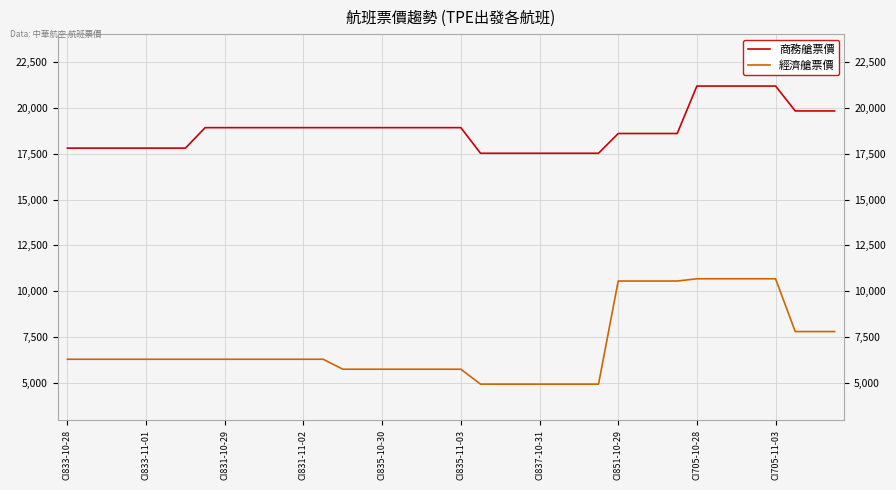

True or false: 經濟艙票價 and 商務艙票價 cross at least once.

False